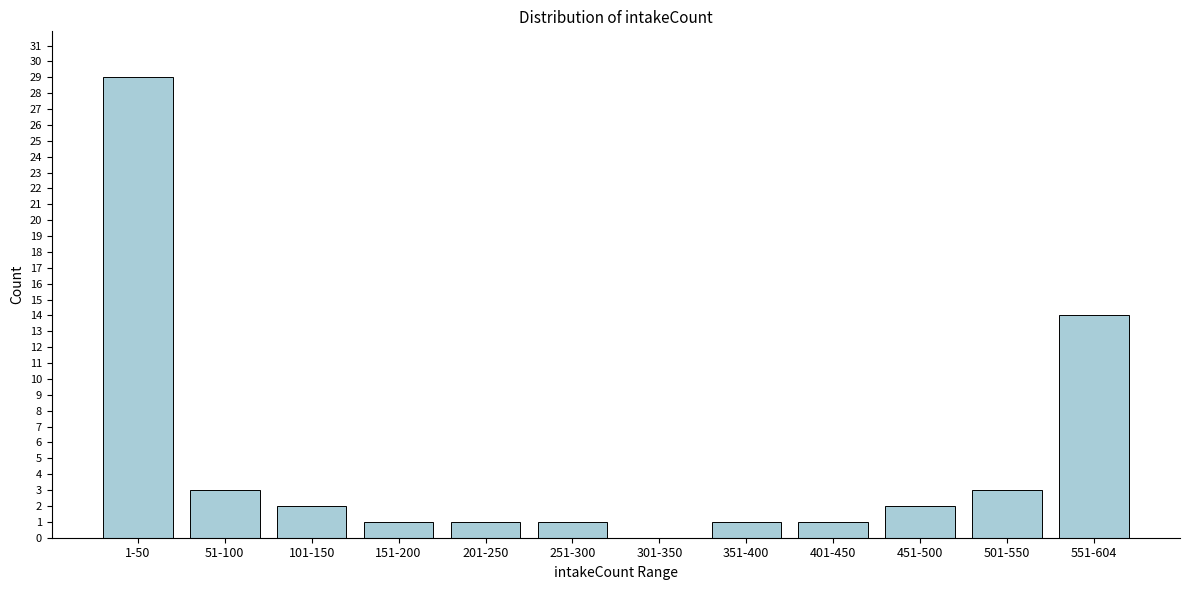

Reading left to right, what are all the values shown in this chart?

1-50=29	51-100=3	101-150=2	151-200=1	201-250=1	251-300=1	301-350=0	351-400=1	401-450=1	451-500=2	501-550=3	551-604=14